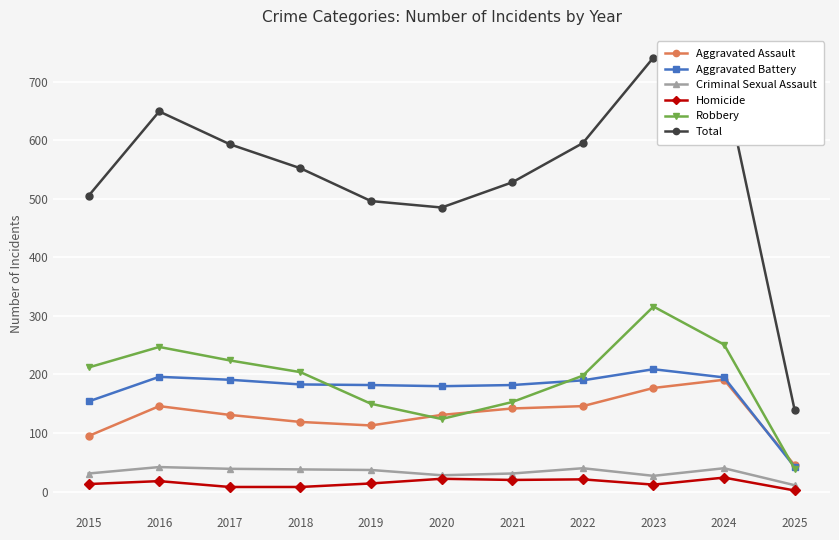

What is the value of the Homicide point at the 9th from the left?

12